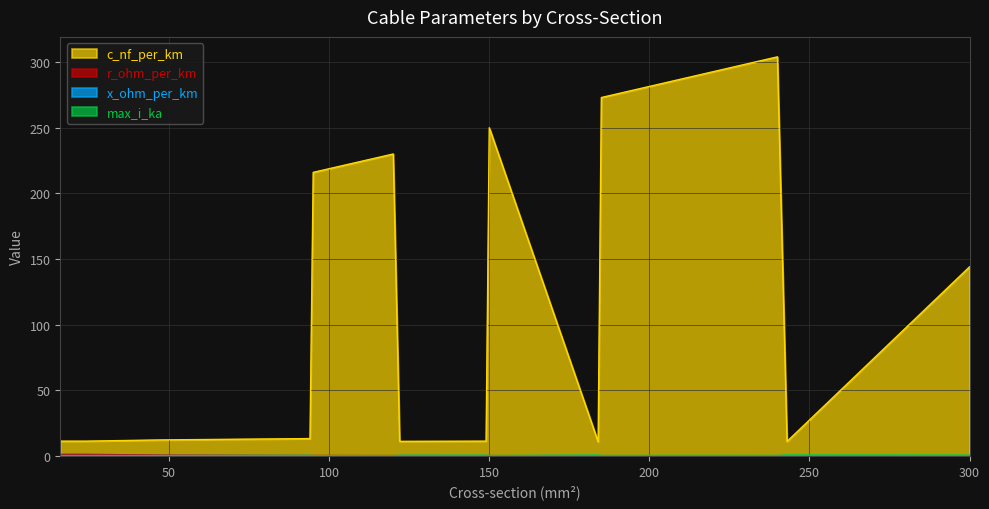

Is it true that max_i_ka equals 0.1 at 150?

False